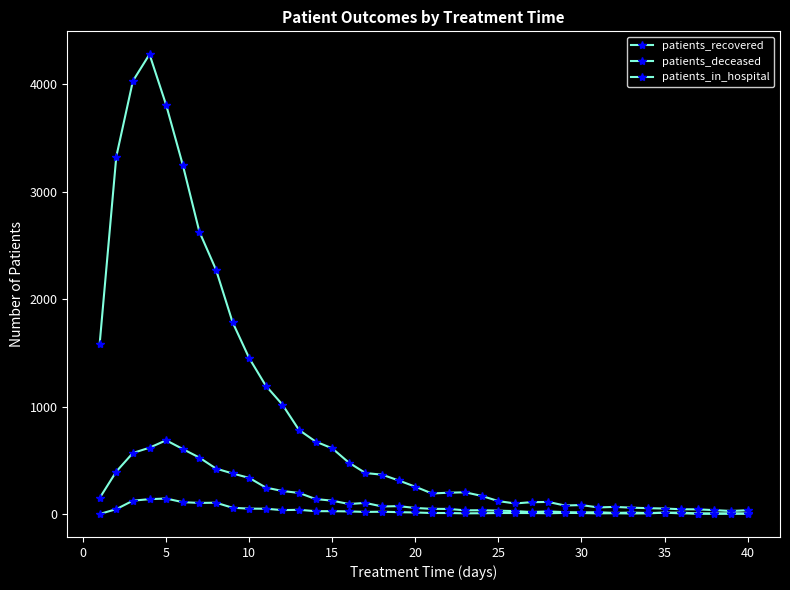

True or false: patients_in_hospital and patients_deceased cross at least once.

False